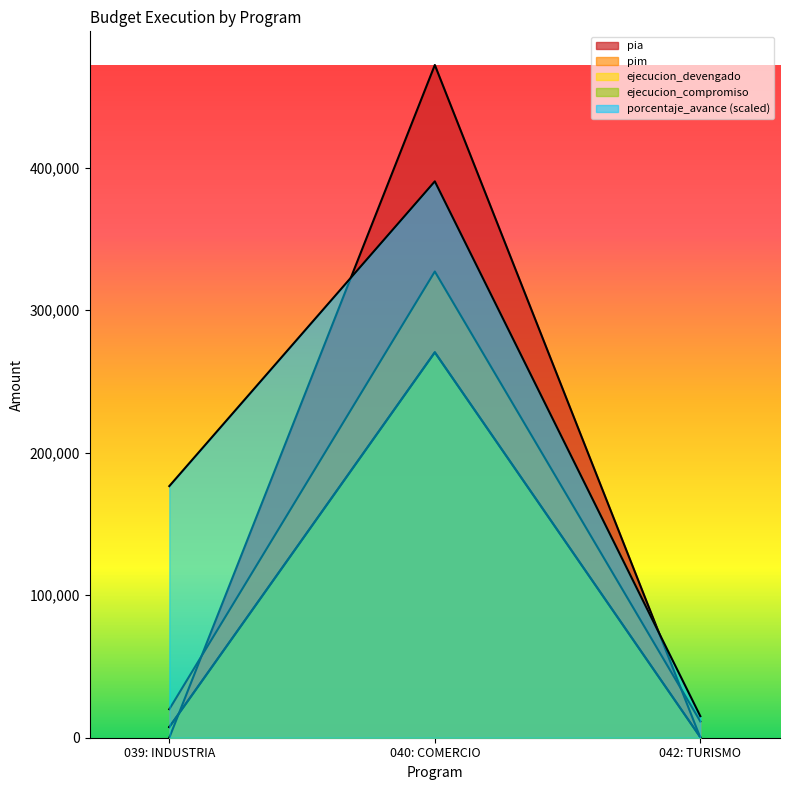

What is the sum of all ejecucion_devengado values?

278344.0